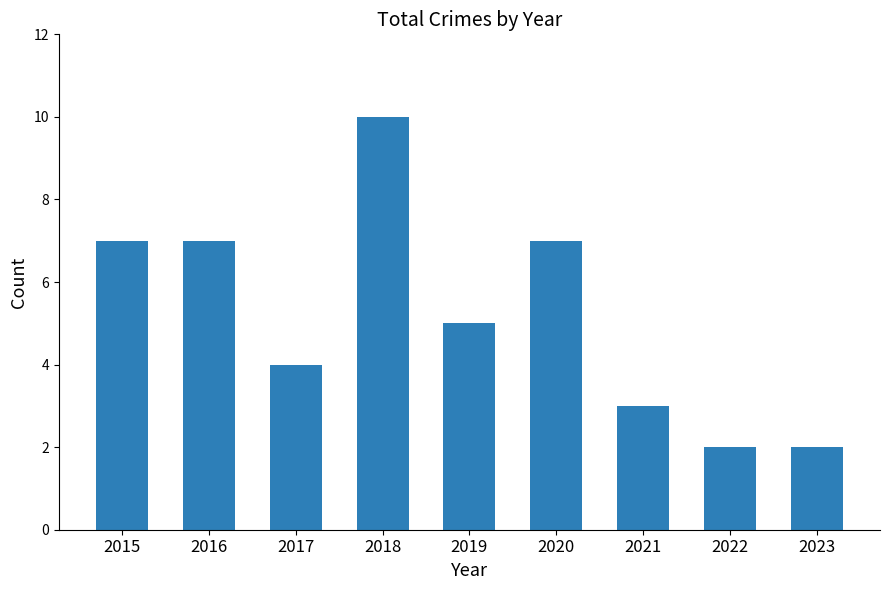

Does the chart contain stacked bars?

No